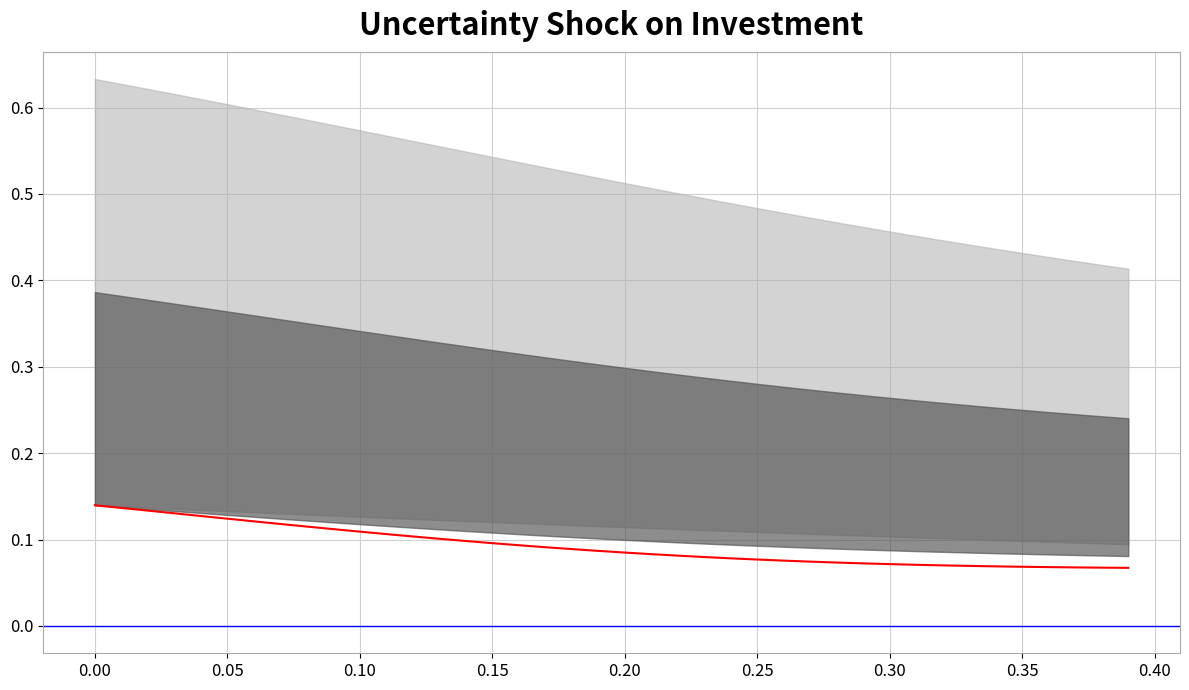

What is the sum of all values?

3.7